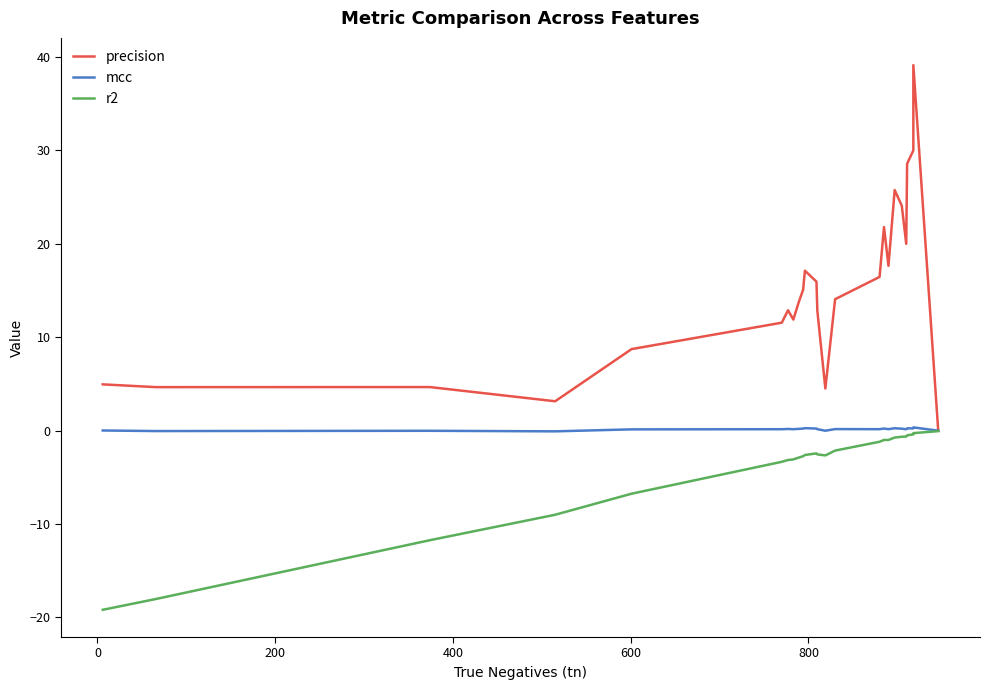

What are all the series names shown in the legend?

precision, mcc, r2